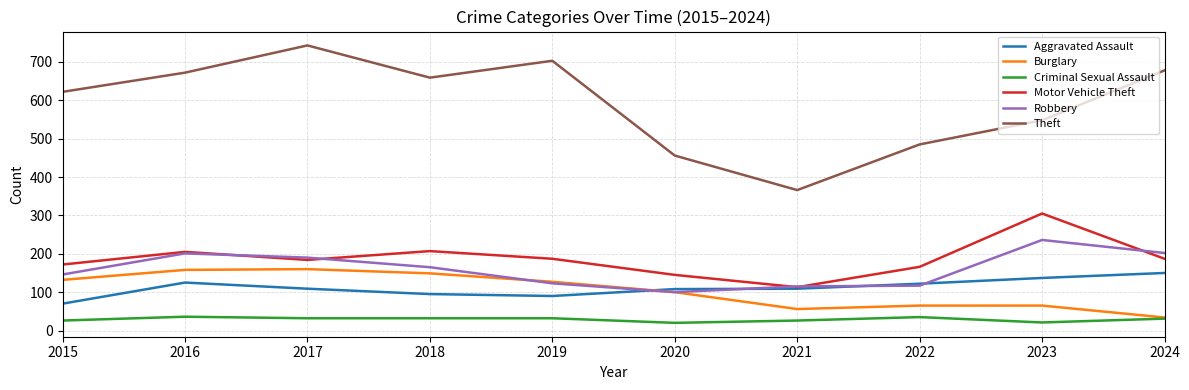

Rank the series at 2023 from highest to lowest value.

Theft, Motor Vehicle Theft, Robbery, Aggravated Assault, Burglary, Criminal Sexual Assault